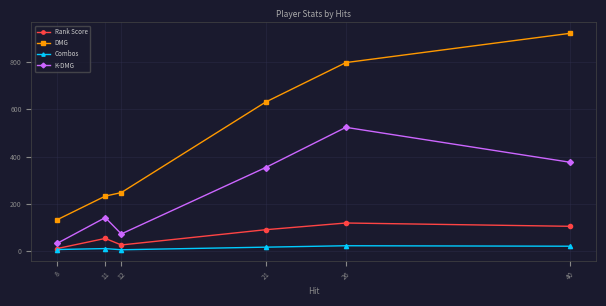

True or false: K-DMG has a value of 376.0 at 40.

True